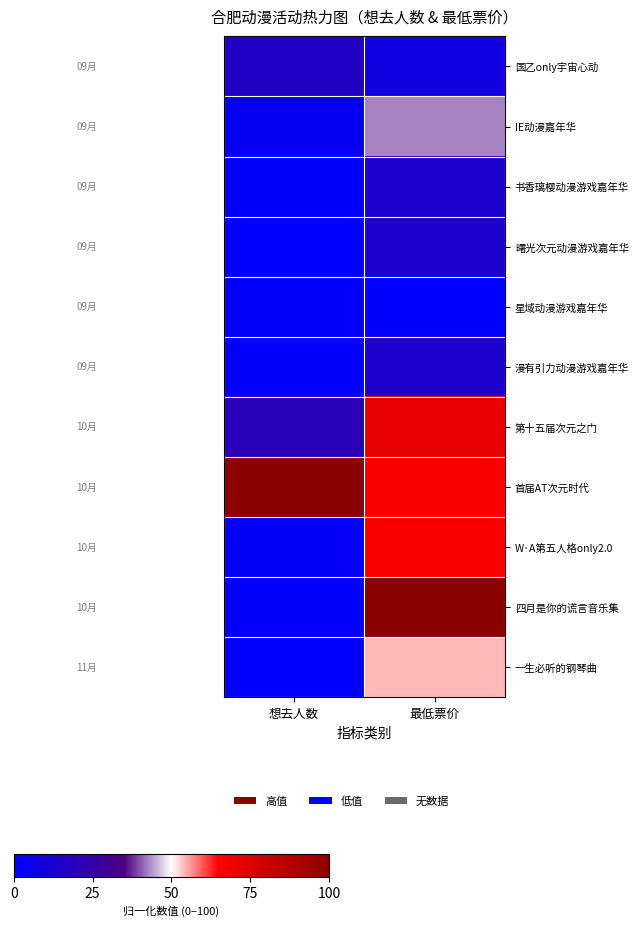

Which label corresponds to the largest value in the chart?

想去人数